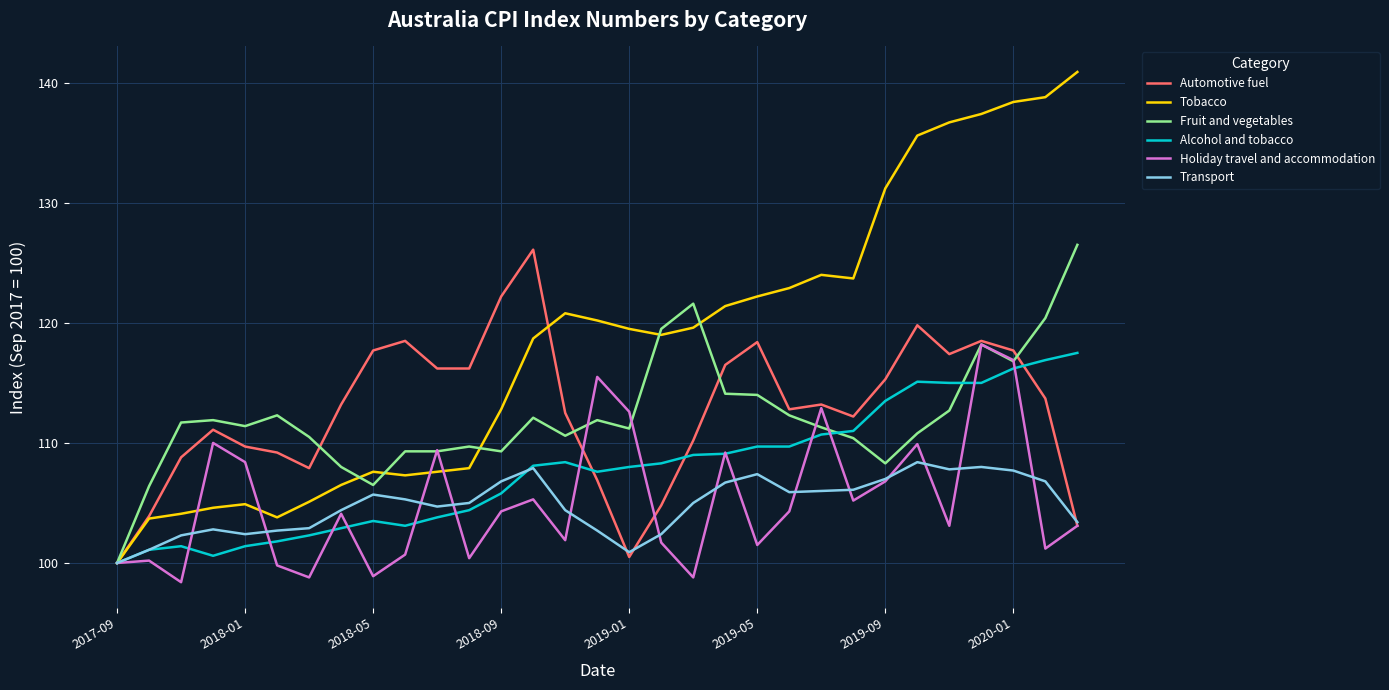

Which series has the largest range (max minus min)?

Tobacco